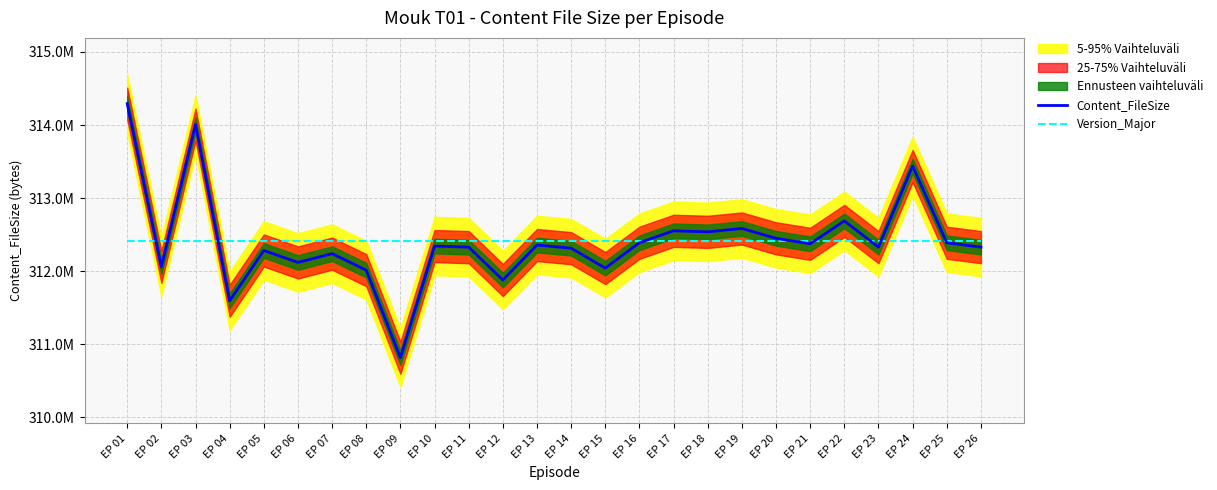

What is the value of the Content_FileSize point at the 1st from the left?

314292760.0